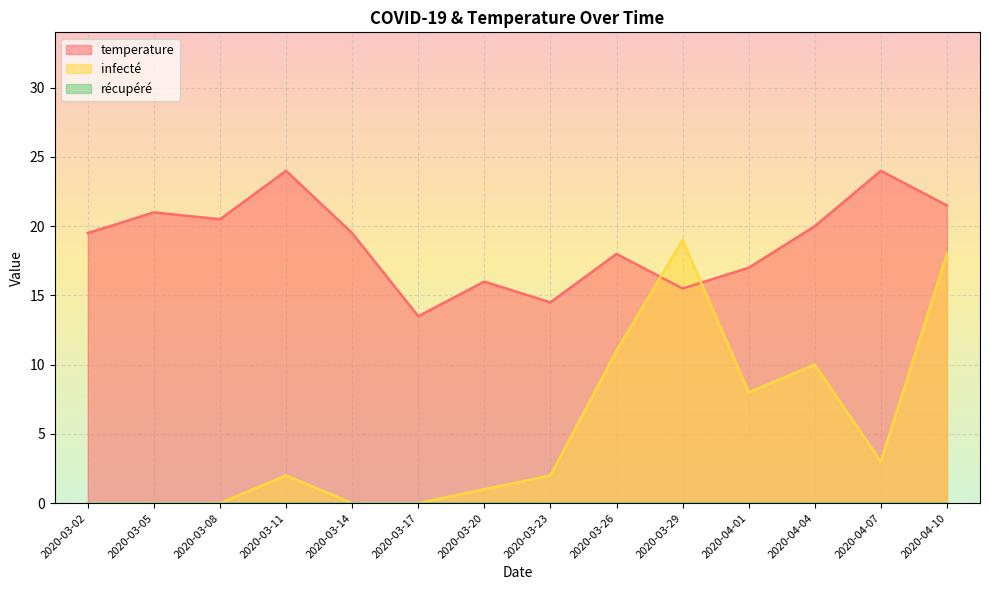

What is the highest value of the infecté series?

19.0